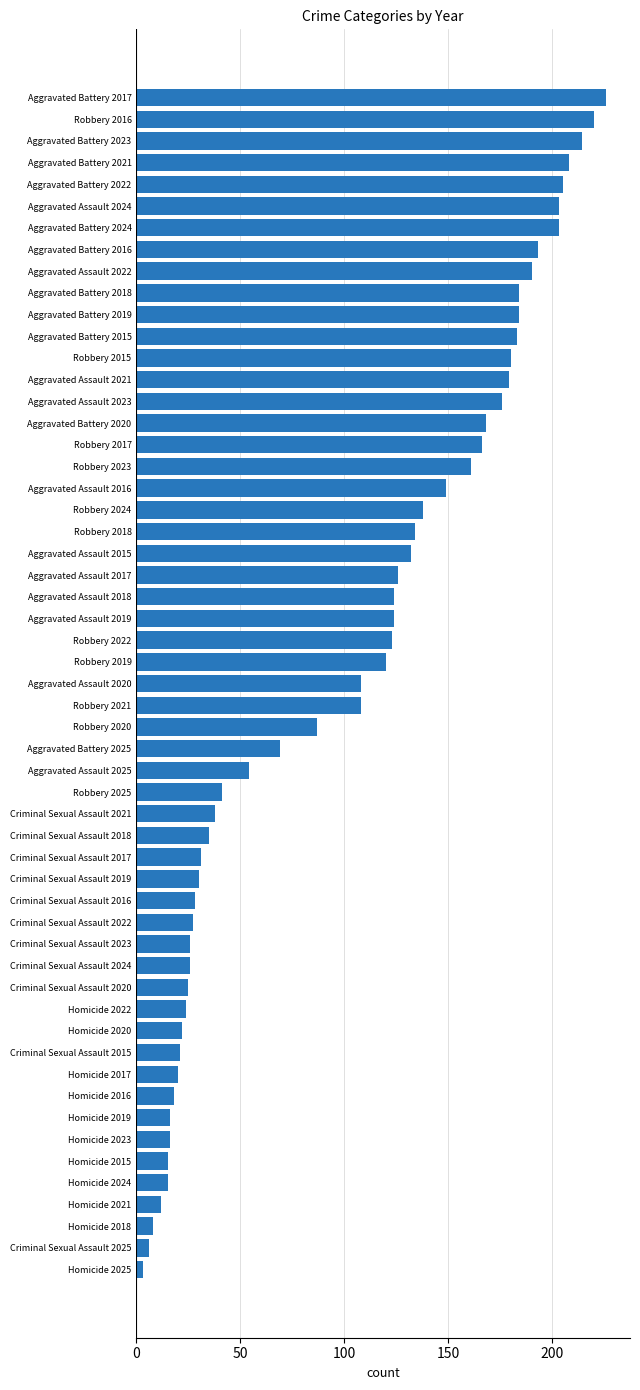

Approximately how many times larger is the value at Aggravated Assault 2018 compared to Criminal Sexual Assault 2021?

3.3